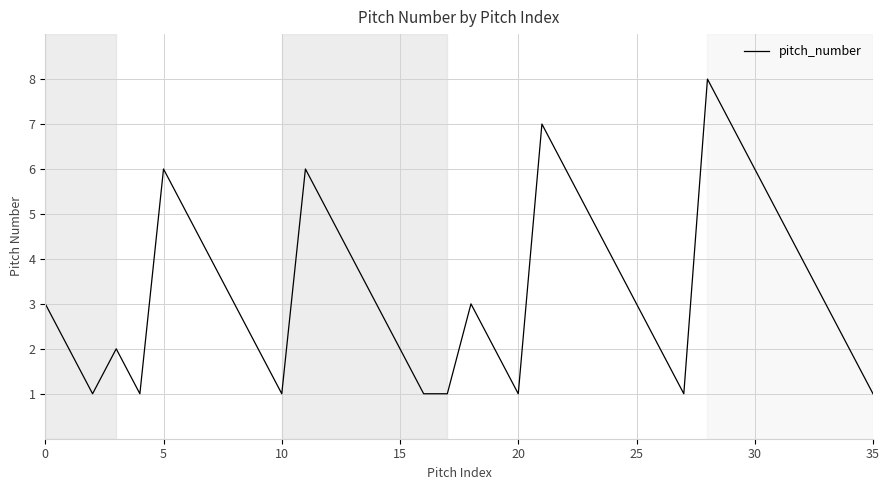

What is the difference between the maximum and minimum values?

7